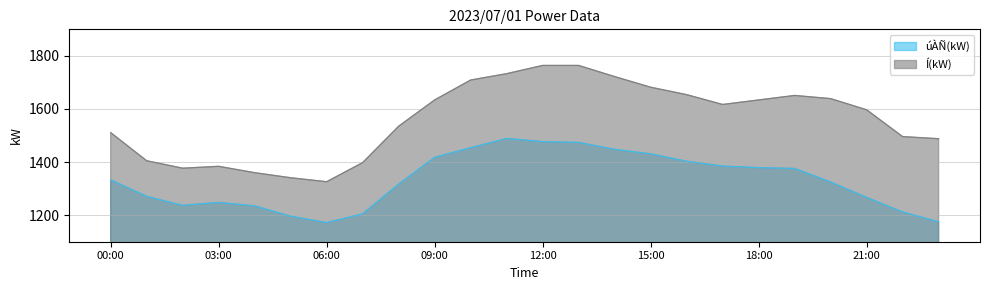

True or false: úÀÑ(kW) and Í(kW) intersect in this chart.

False